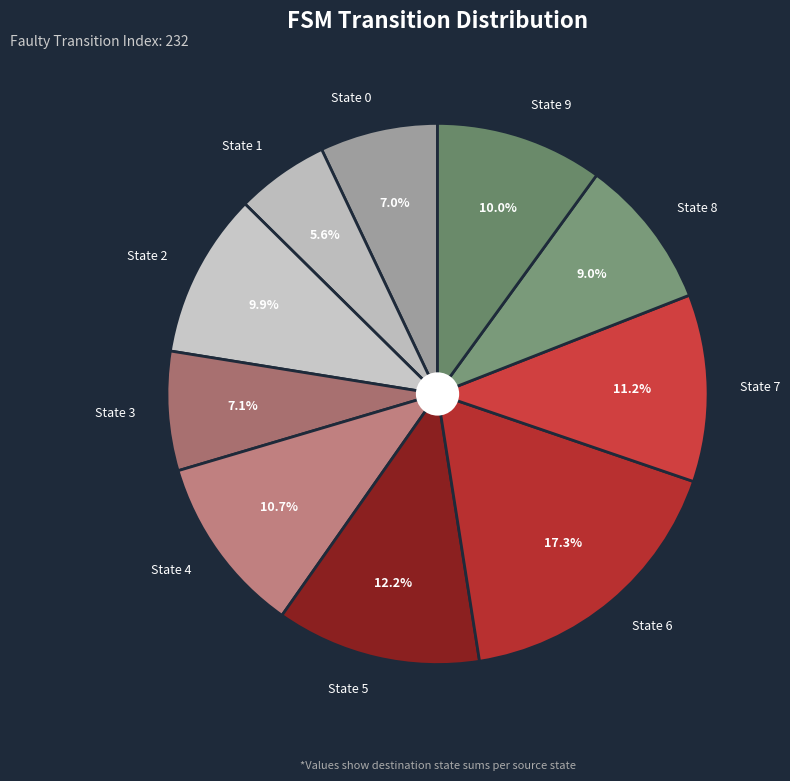

Which has a higher value, State 9 or State 8?

State 9